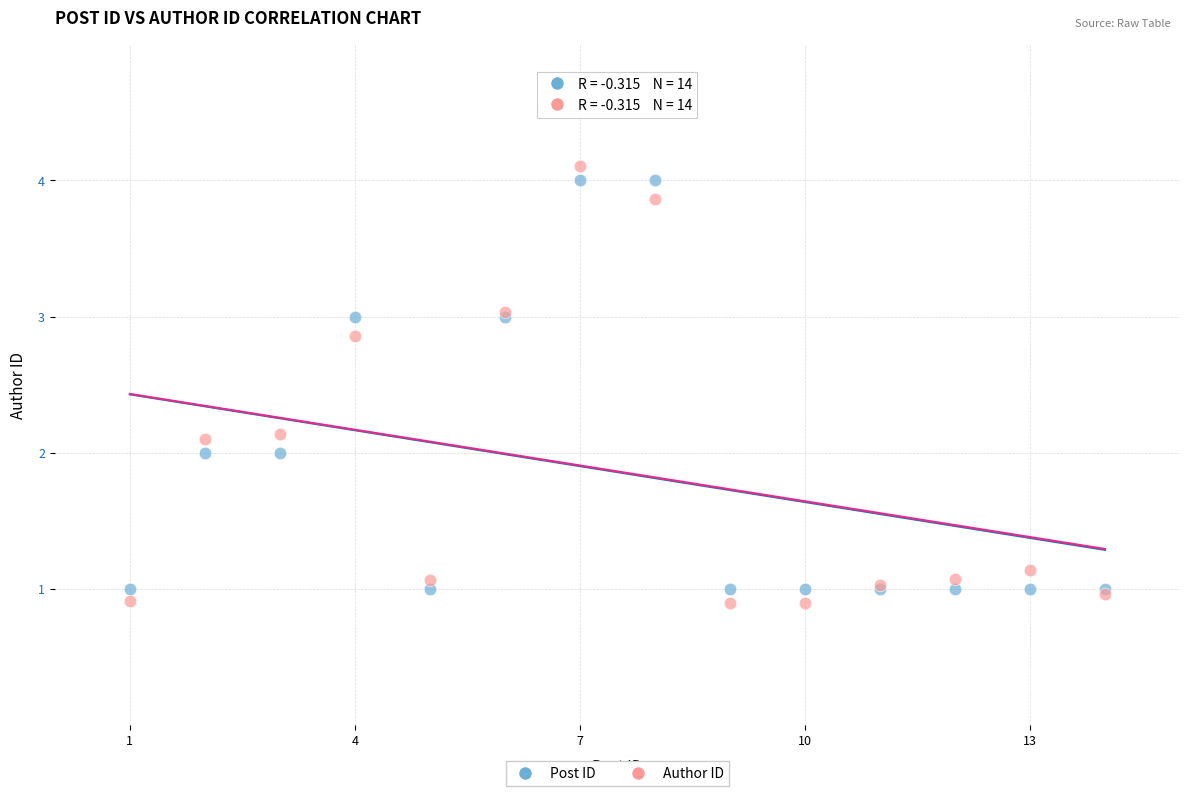

Which series has the widest spread of Y values?

Author ID